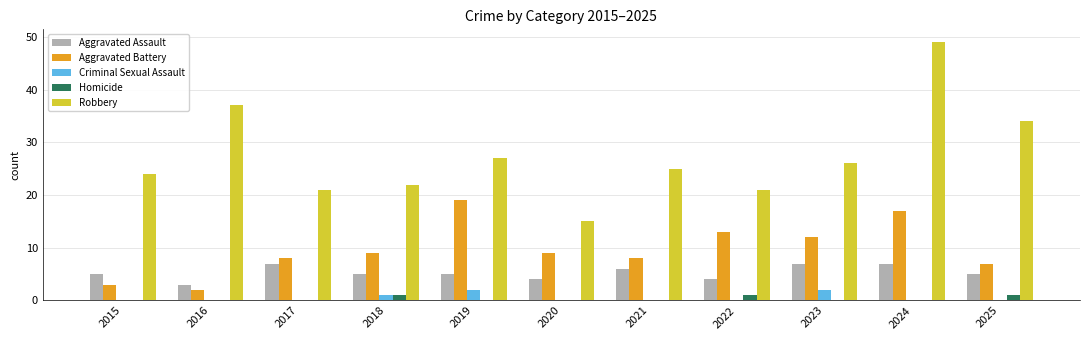

Reading right to left, transcribe all the data shown in this chart.

Aggravated Assault: 2025=5	2024=7	2023=7	2022=4	2021=6	2020=4	2019=5	2018=5	2017=7	2016=3	2015=5
Aggravated Battery: 2025=7	2024=17	2023=12	2022=13	2021=8	2020=9	2019=19	2018=9	2017=8	2016=2	2015=3
Criminal Sexual Assault: 2025=0	2024=0	2023=2	2022=0	2021=0	2020=0	2019=2	2018=1	2017=0	2016=0	2015=0
Homicide: 2025=1	2024=0	2023=0	2022=1	2021=0	2020=0	2019=0	2018=1	2017=0	2016=0	2015=0
Robbery: 2025=34	2024=49	2023=26	2022=21	2021=25	2020=15	2019=27	2018=22	2017=21	2016=37	2015=24